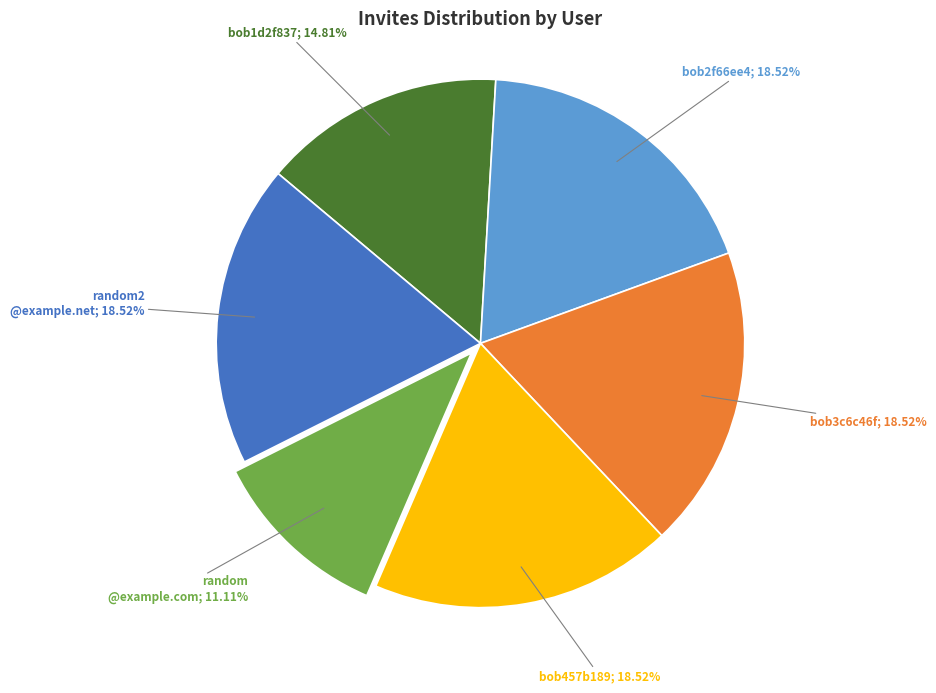

Is there any slice that represents more than half of the pie?

No